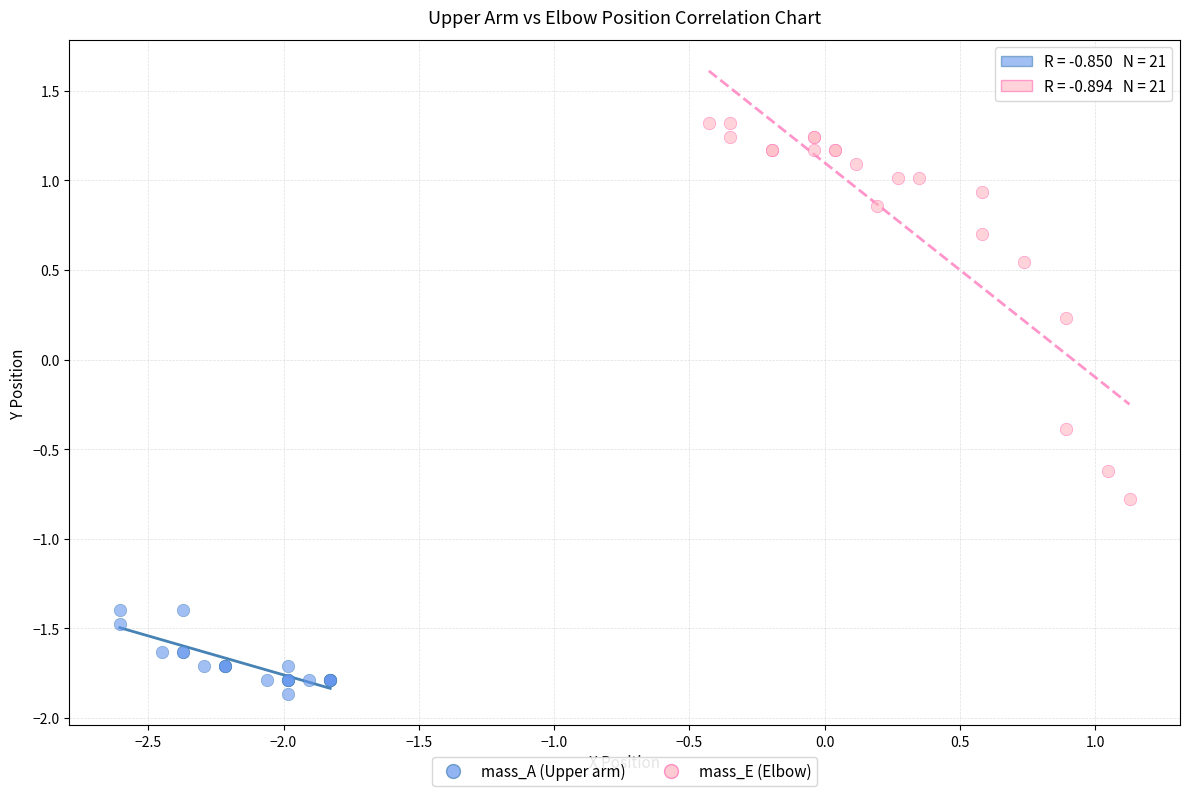

Which series contains the lowest Y value?

mass_A (Upper arm)